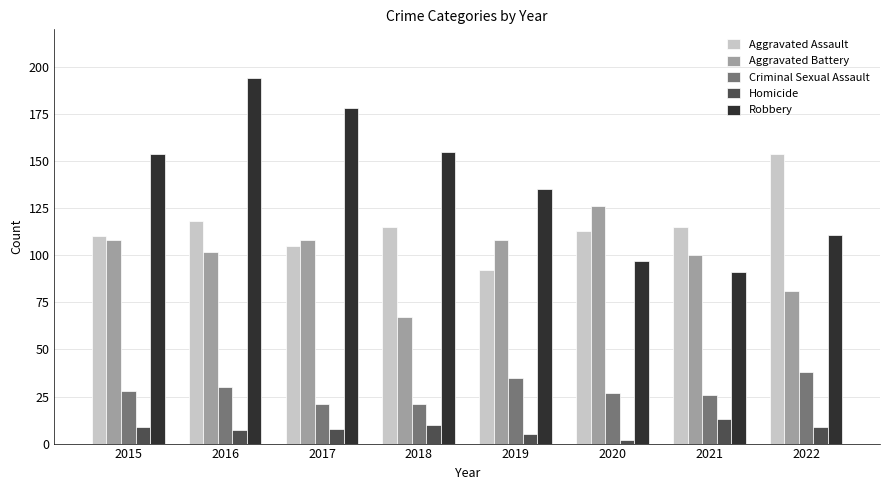

Where does the Aggravated Assault series first go above 115?

2016